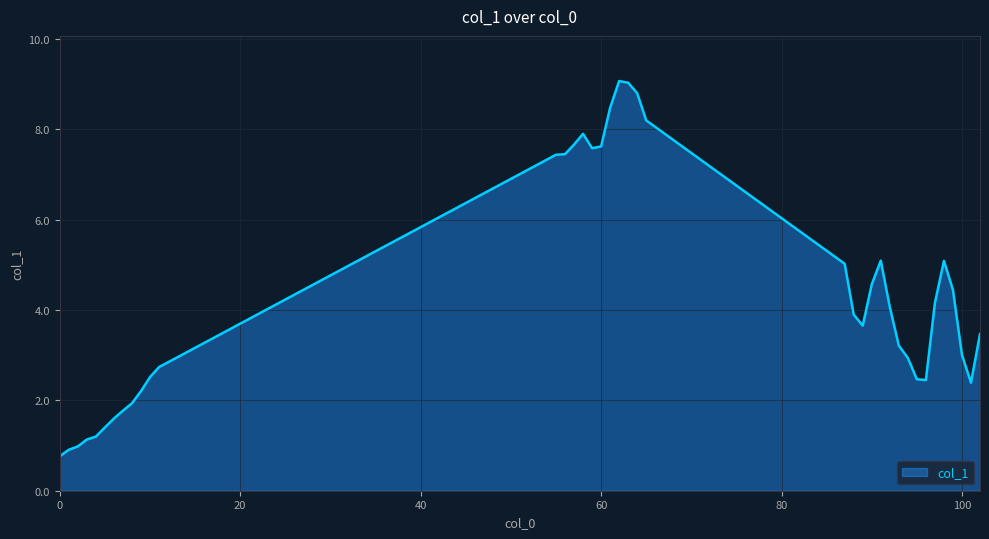

What is the smallest value displayed?

0.8